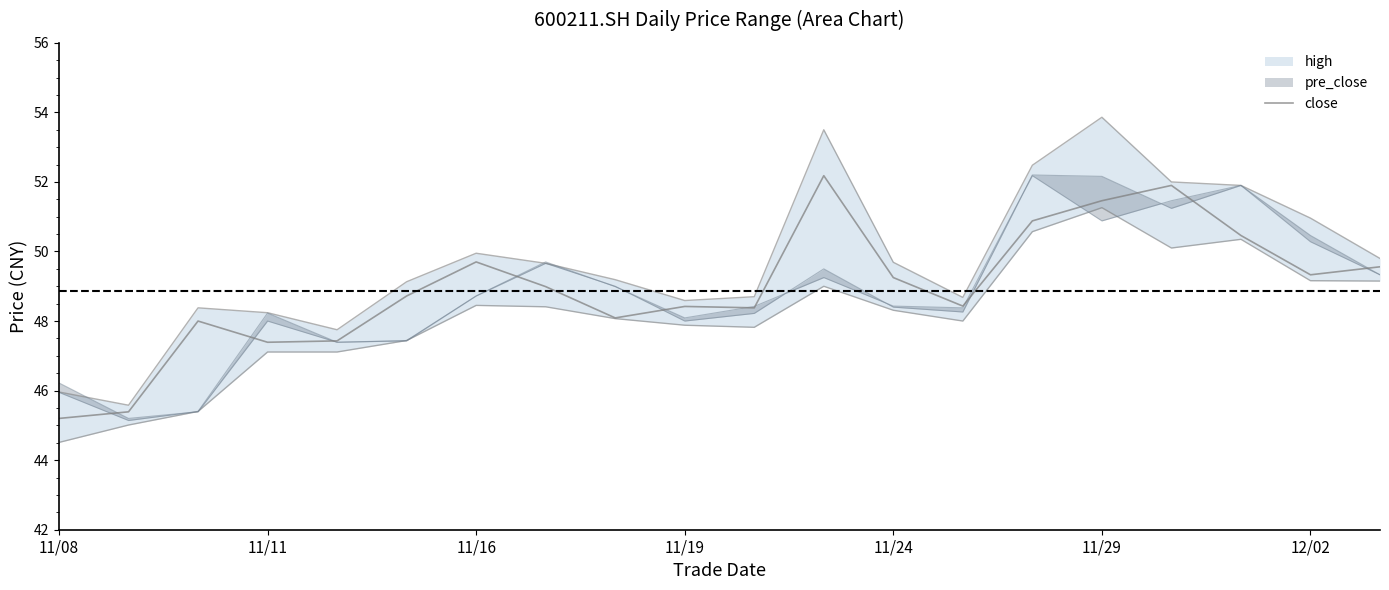

Which has a higher value, 19 or 9?

19